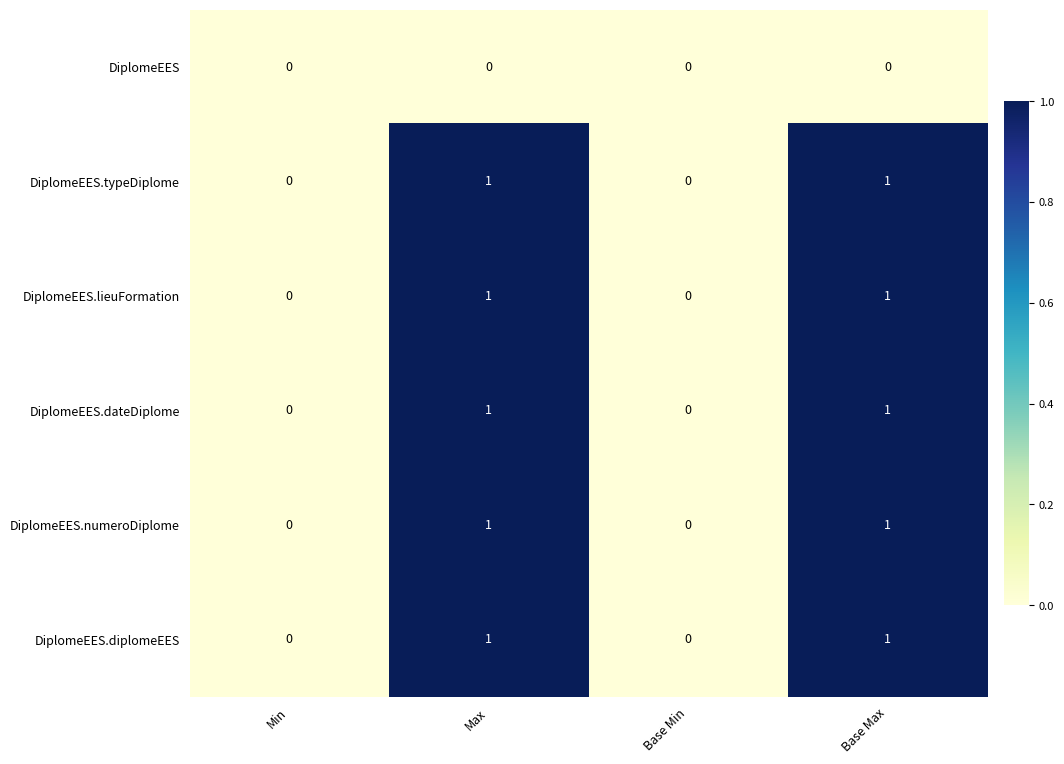

What is the greatest value displayed?

1